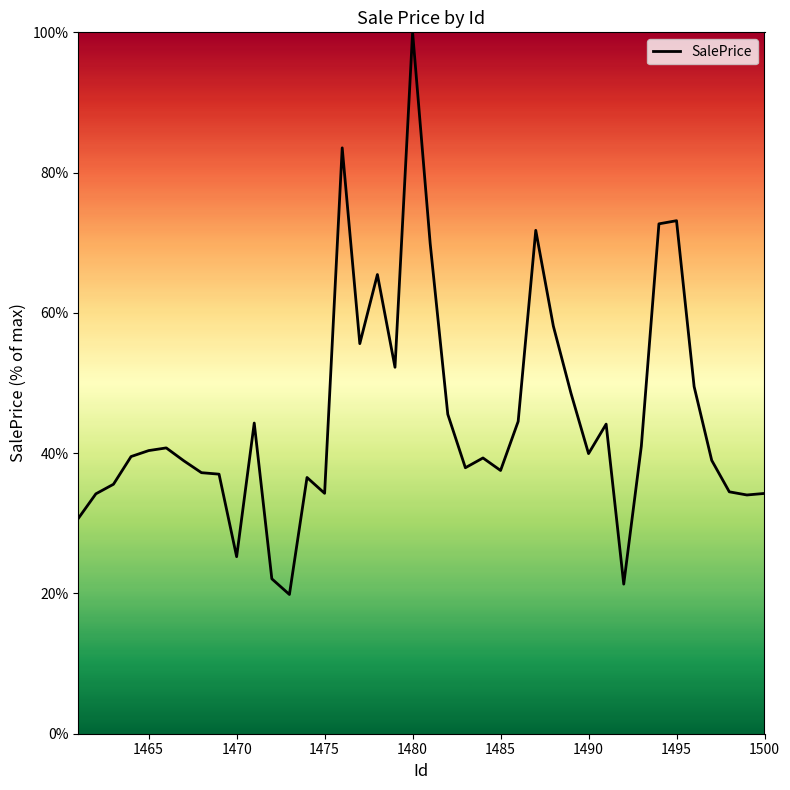

What is the difference between the maximum and minimum values?

80.1